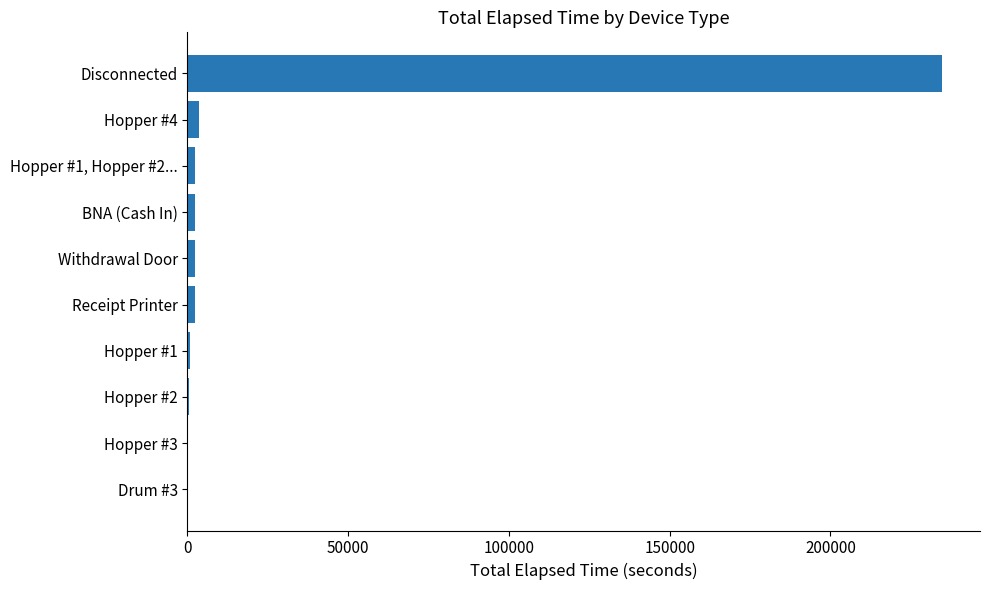

What is the sum of all values?

248934